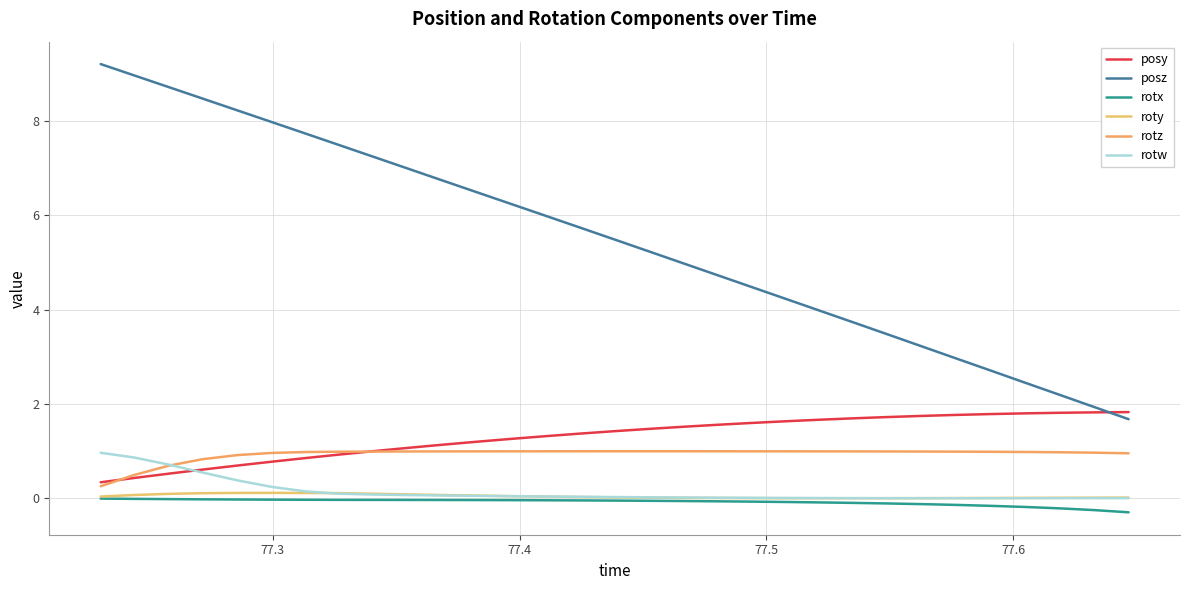

Does the chart have visible grid lines?

Yes